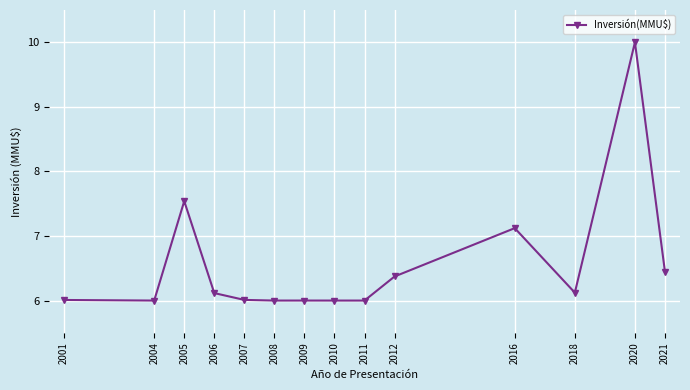

What is the smallest value displayed?

6.0